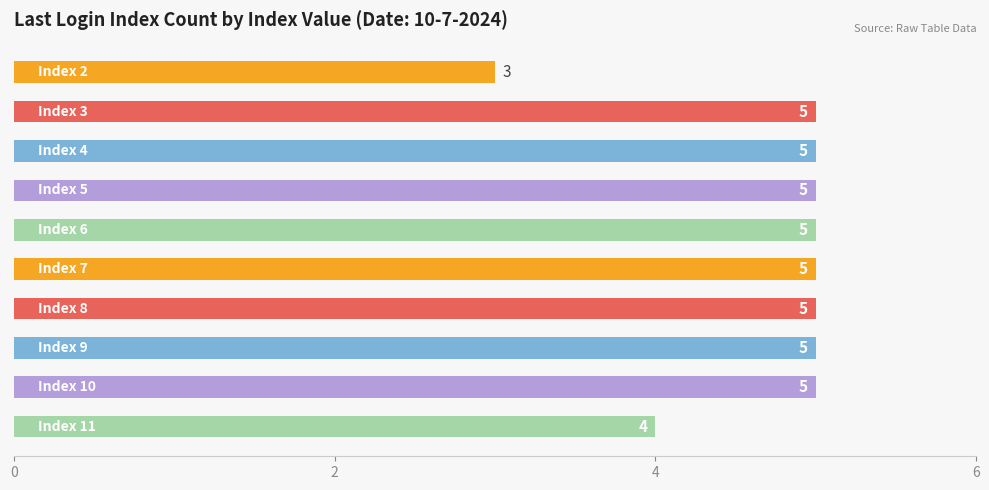

What is the average value?

5